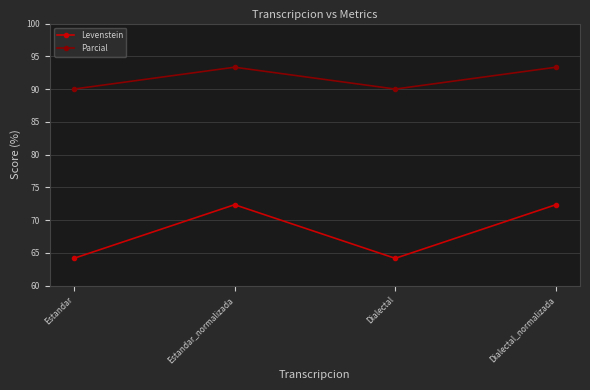

True or false: Parcial and Levenstein cross at least once.

False